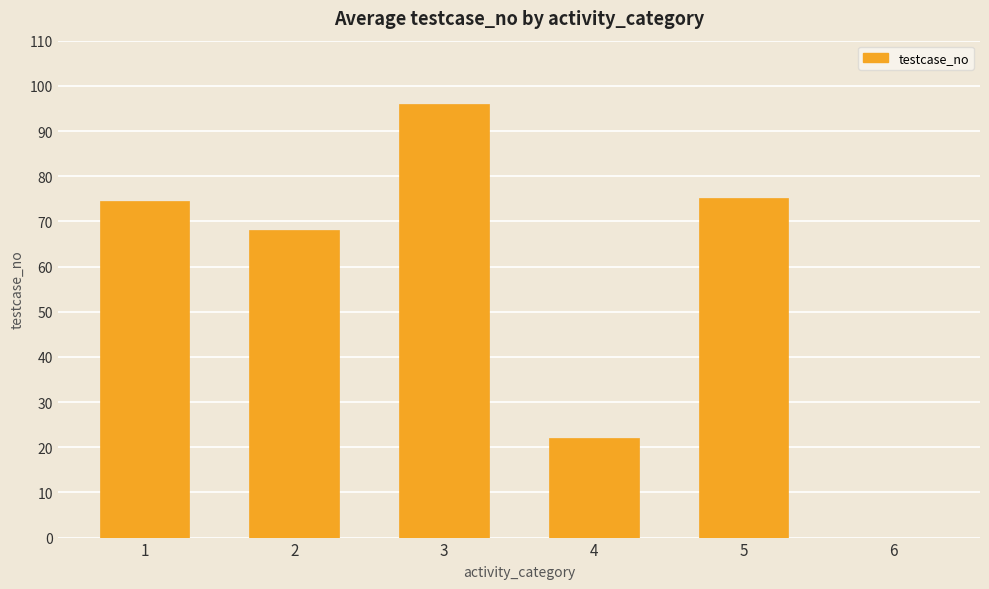

What is the sum of the values at 4 and 1?

96.5